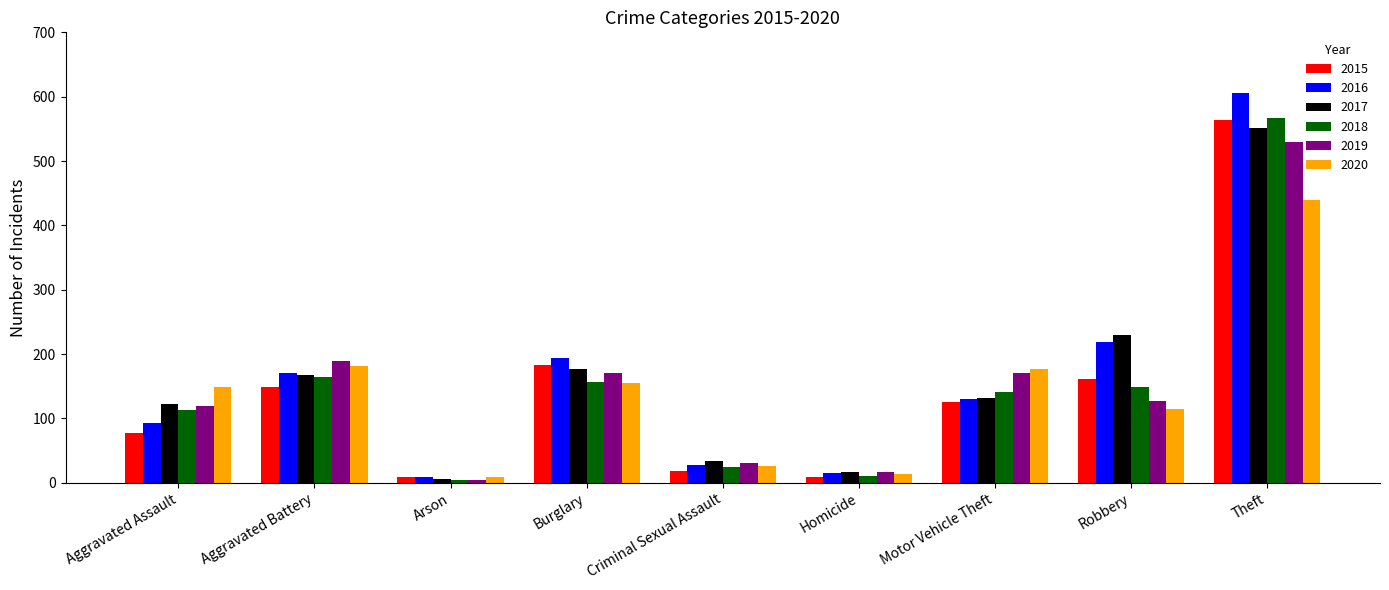

The value of 2020 at Motor Vehicle Theft is 290. True or false?

False